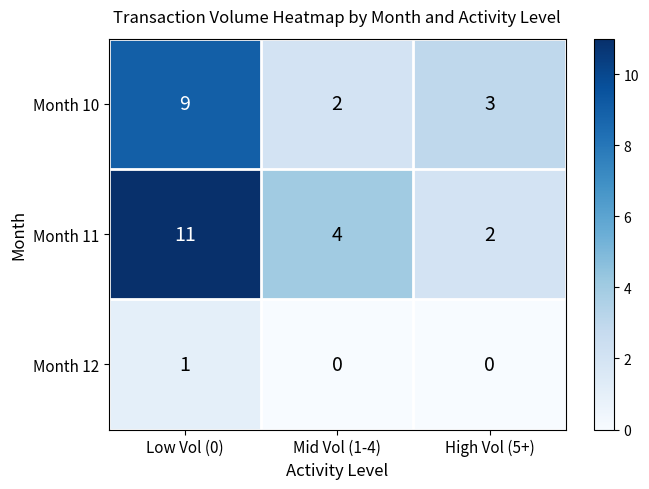

At which label does Month 10 first exceed 3?

Low Vol (0)